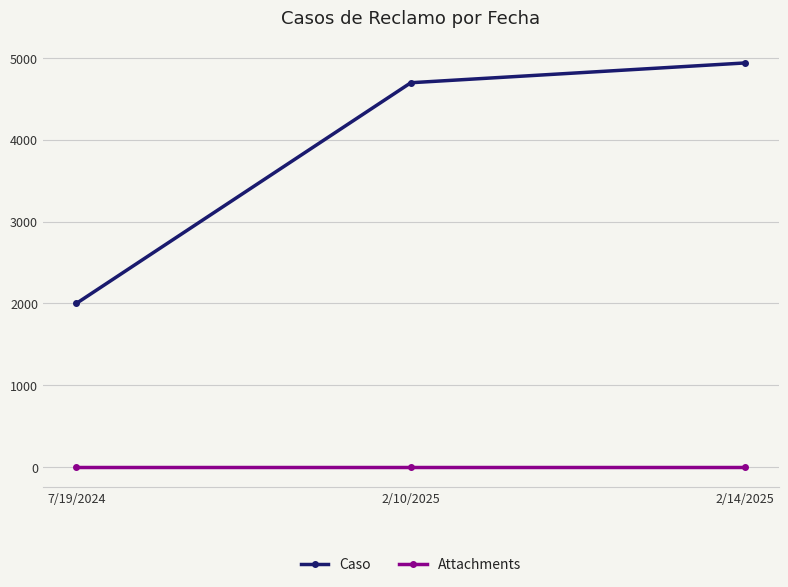

Is it true that Caso equals 1575 at 2/14/2025?

False